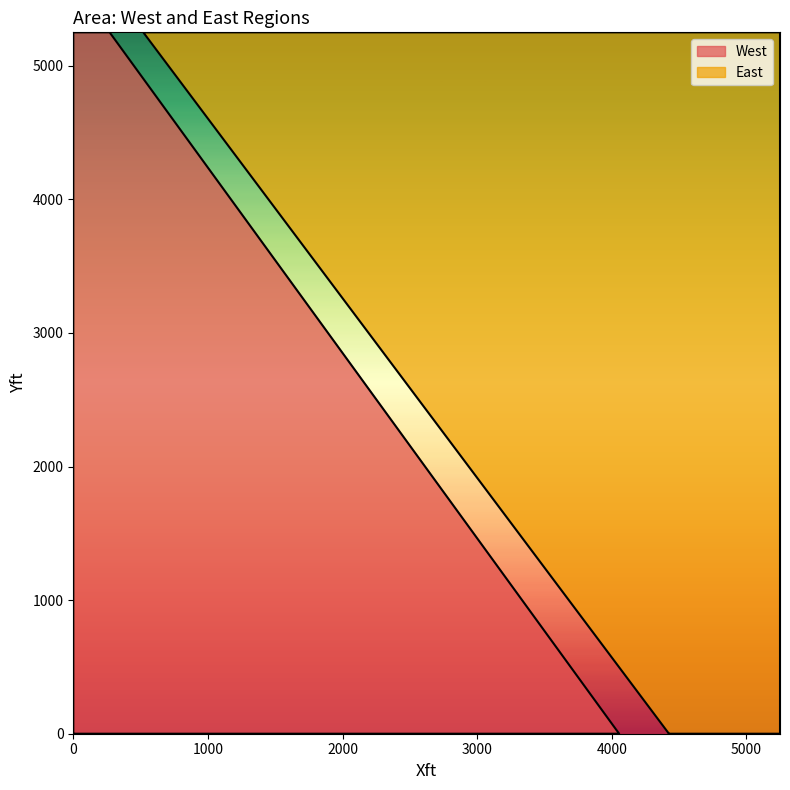

The value of East at 2 is 7893. True or false?

False